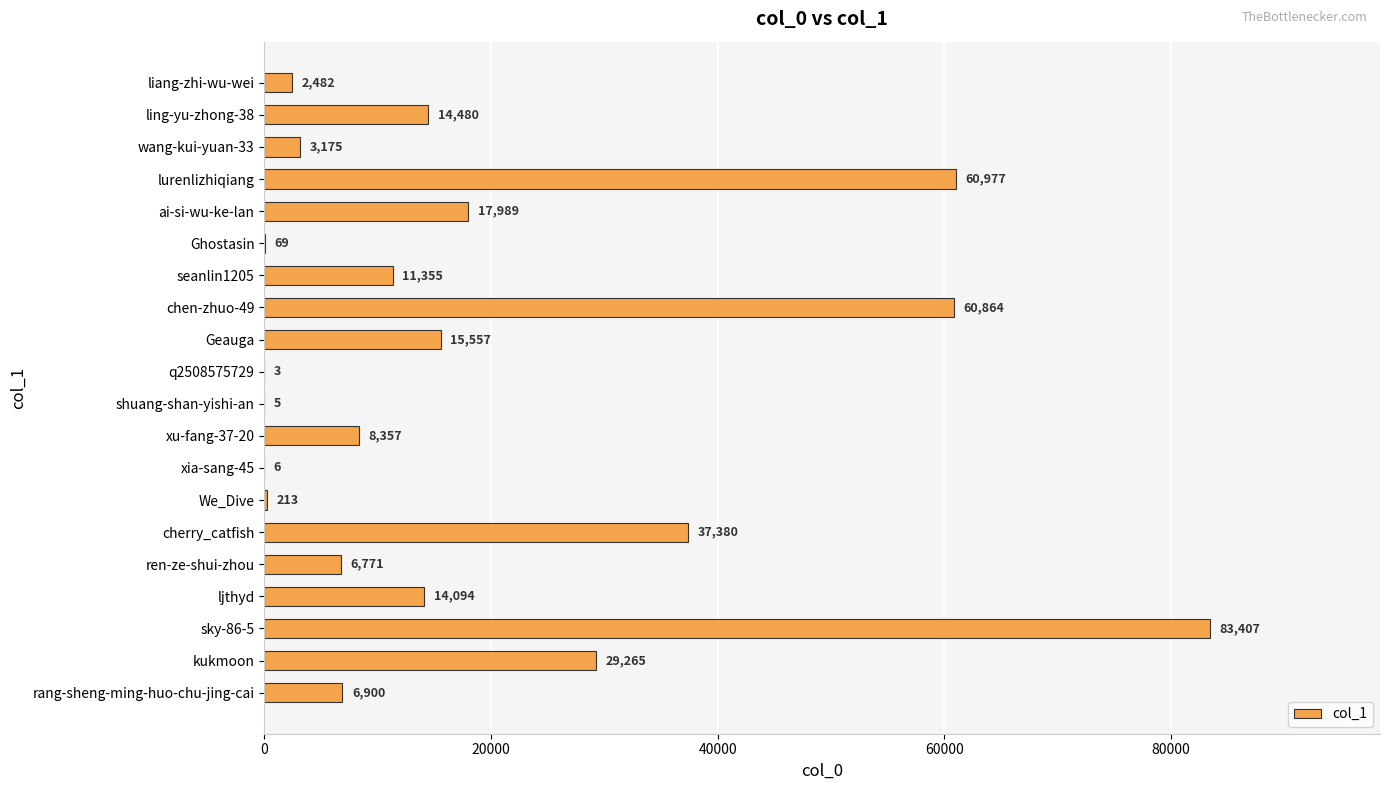

Where is the data nearest to the value 41705?

cherry_catfish